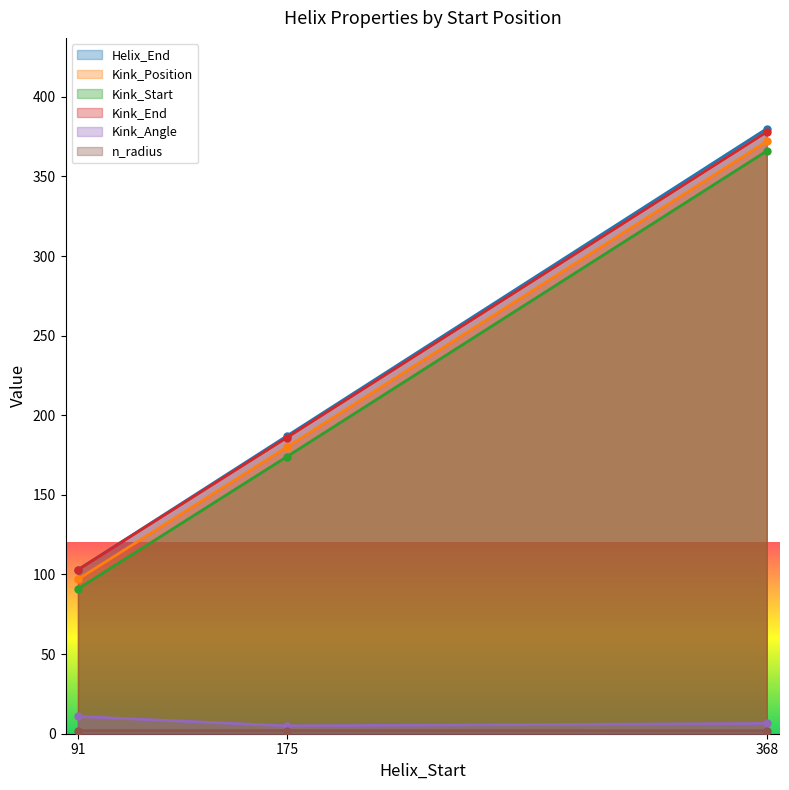

What is the greatest value displayed?

380.0